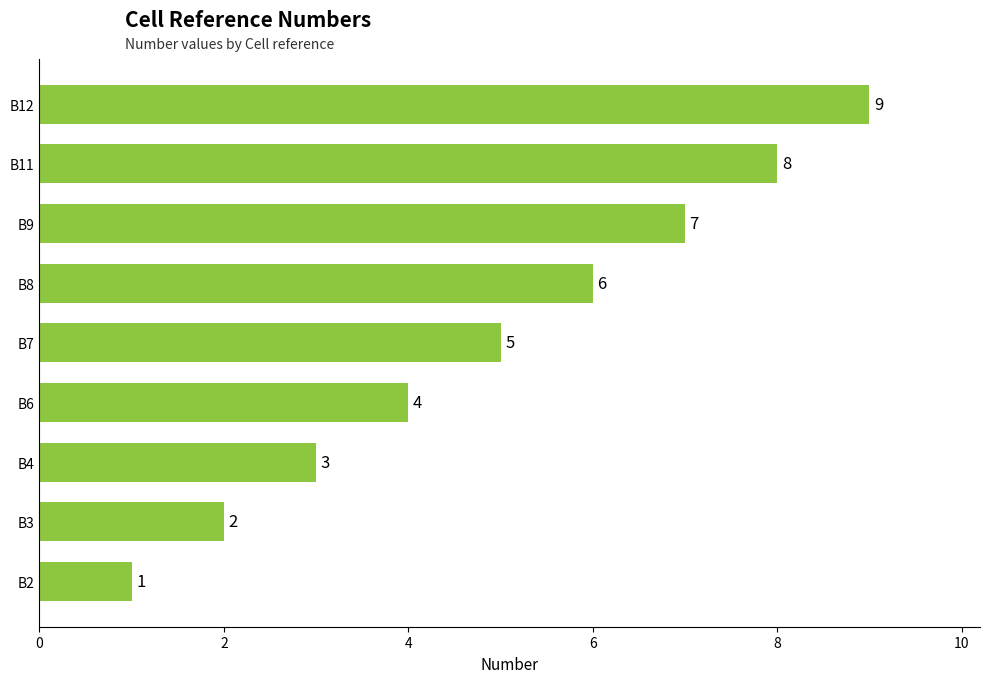

Are the bars horizontal?

Yes